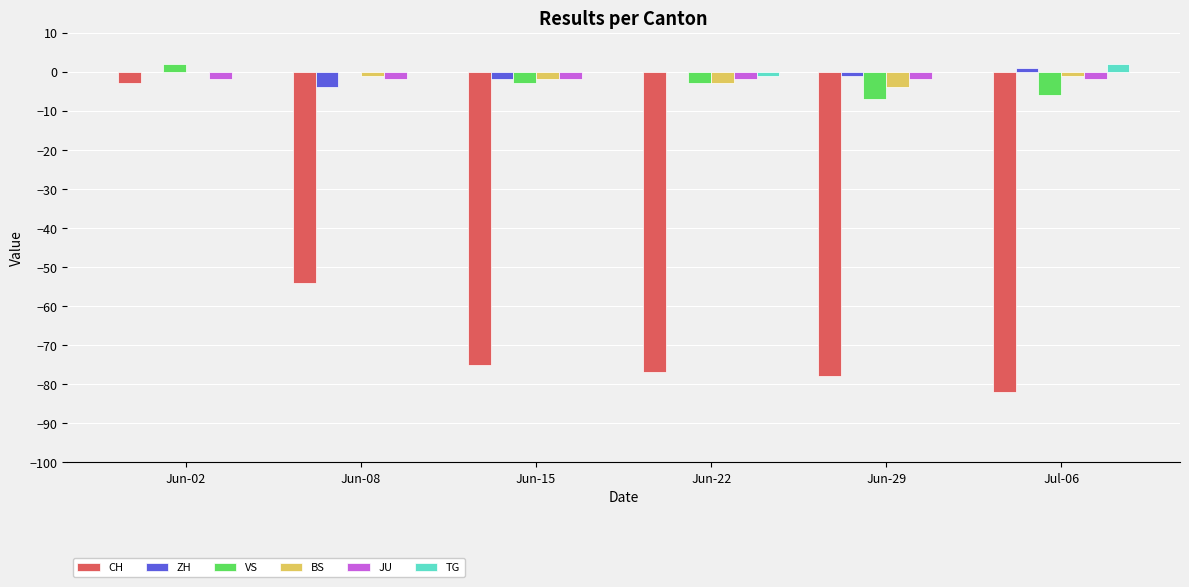

What is the sum of all JU values?

-12